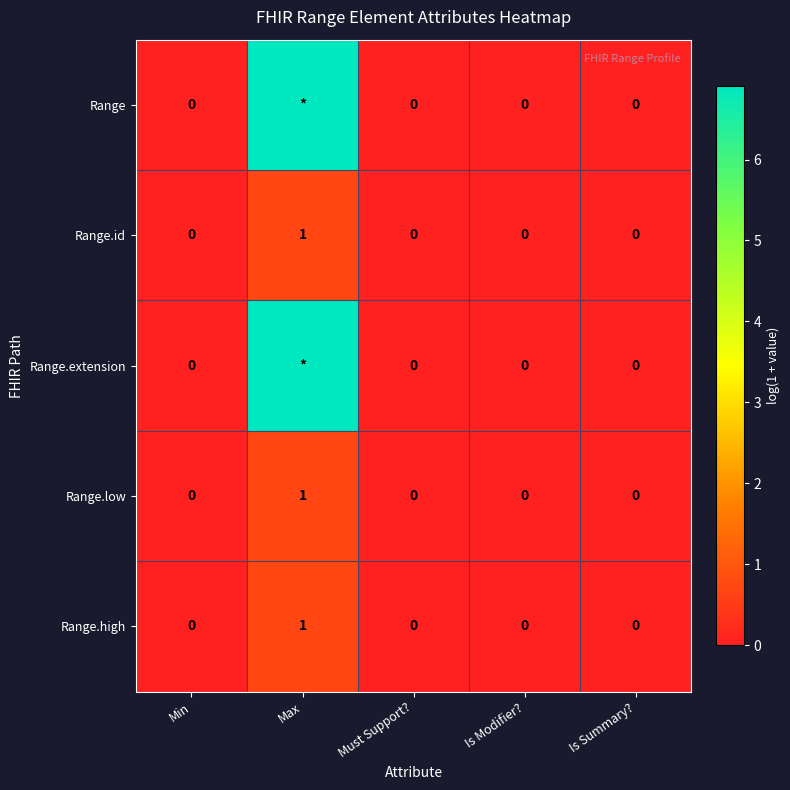

How many values in Range.low are above zero?

1